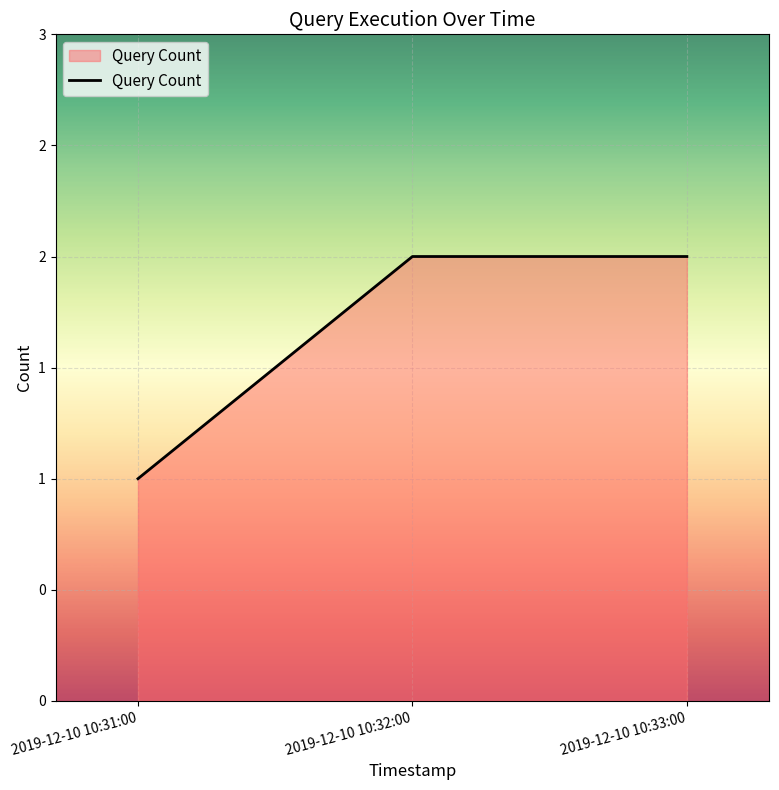

Reading left to right, extract all data points from this chart.

2019-12-10 10:31:00=1	2019-12-10 10:32:00=2	2019-12-10 10:33:00=2